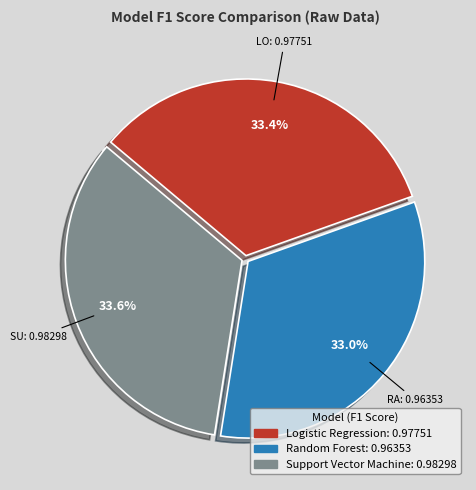

To the nearest percent, what portion does Support Vector Machine represent?

34%